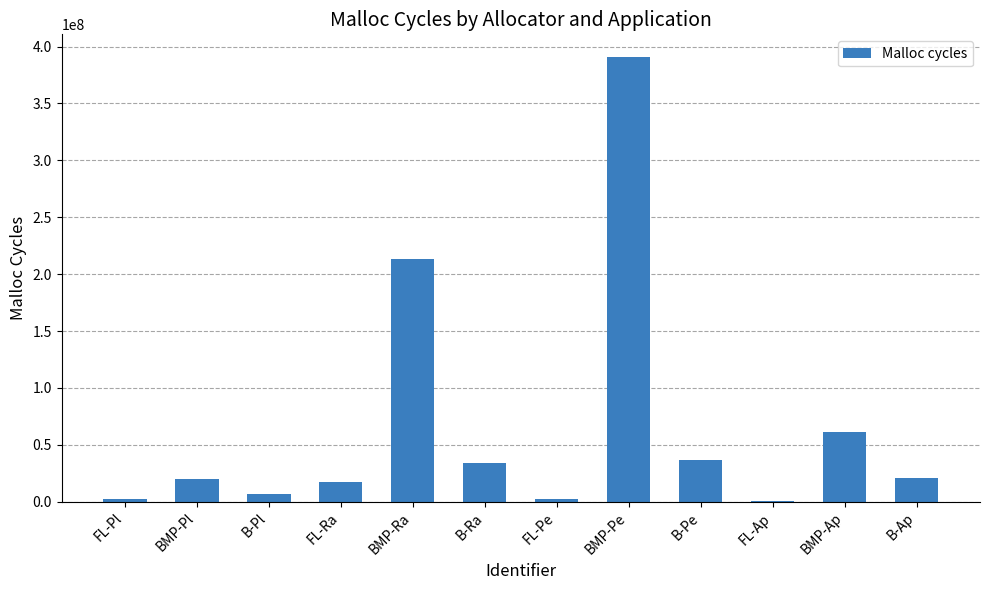

At which category does the chart reach its peak across all series?

BMP-Pe